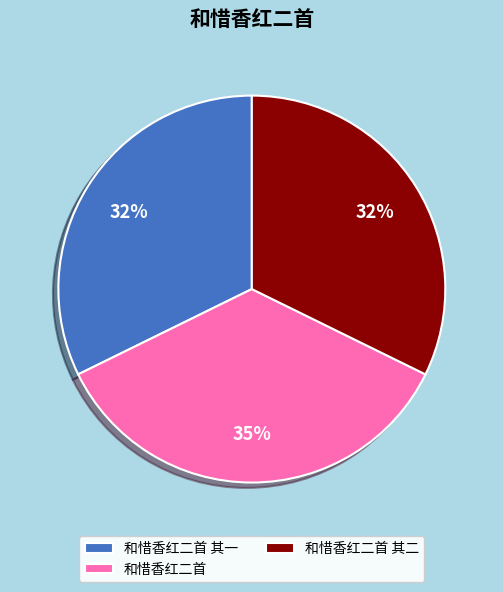

Combined, do 和惜香红二首 and 和惜香红二首 其二 account for over 50%?

Yes